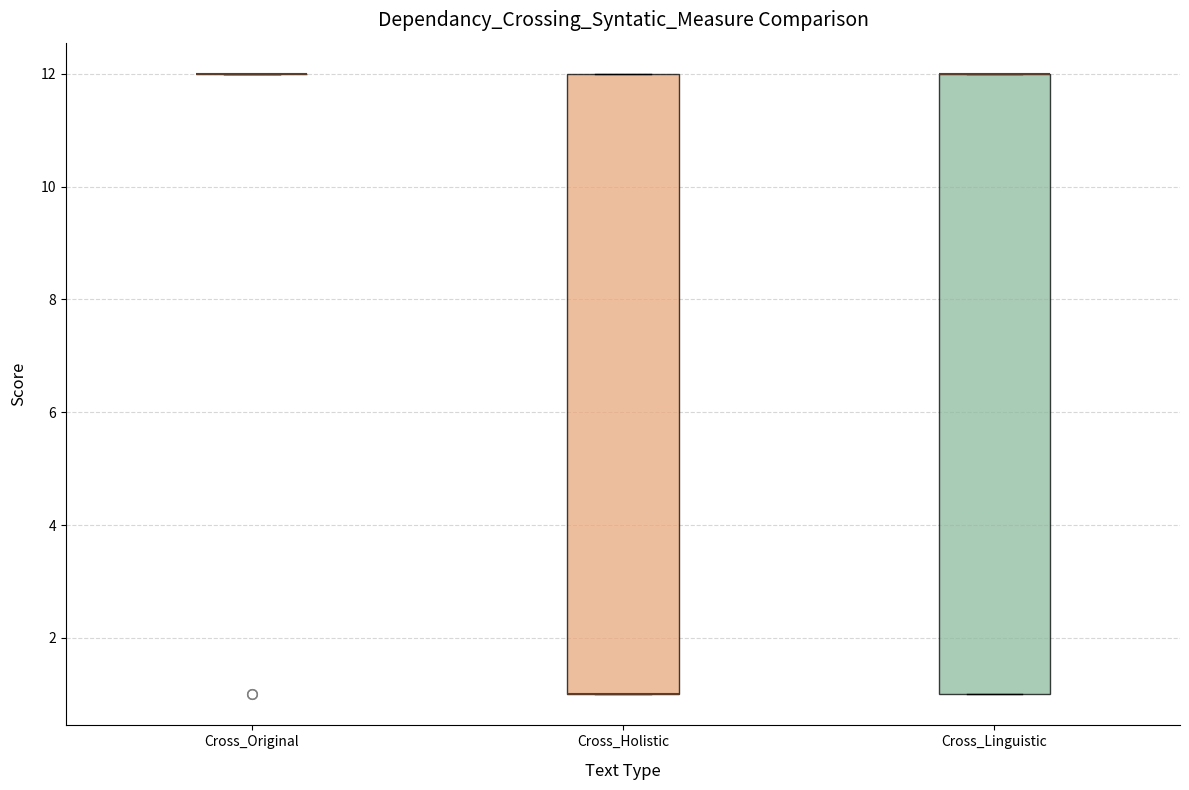

Reading left to right, read every box against the y-axis: the position of its median line, the range the box covers, and the ends of its whiskers. The values are not printed on the chart, so give them approximately, as read against the axis.

Cross_Original: box collapsed to a line at 12, whiskers 12 to 12
Cross_Holistic: median 1 (drawn on the box's lower edge), box 1 to 12, whiskers 1 to 12
Cross_Linguistic: median 12 (drawn on the box's upper edge), box 1 to 12, whiskers 1 to 12